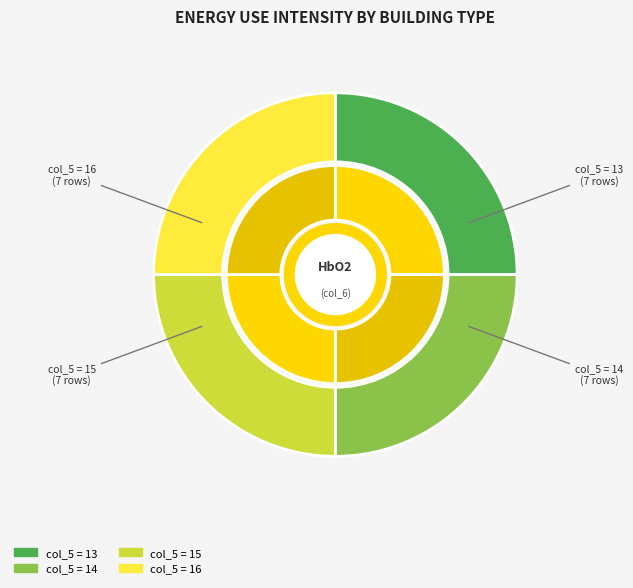

Do 14 and 15 together represent more than half of the pie?

No